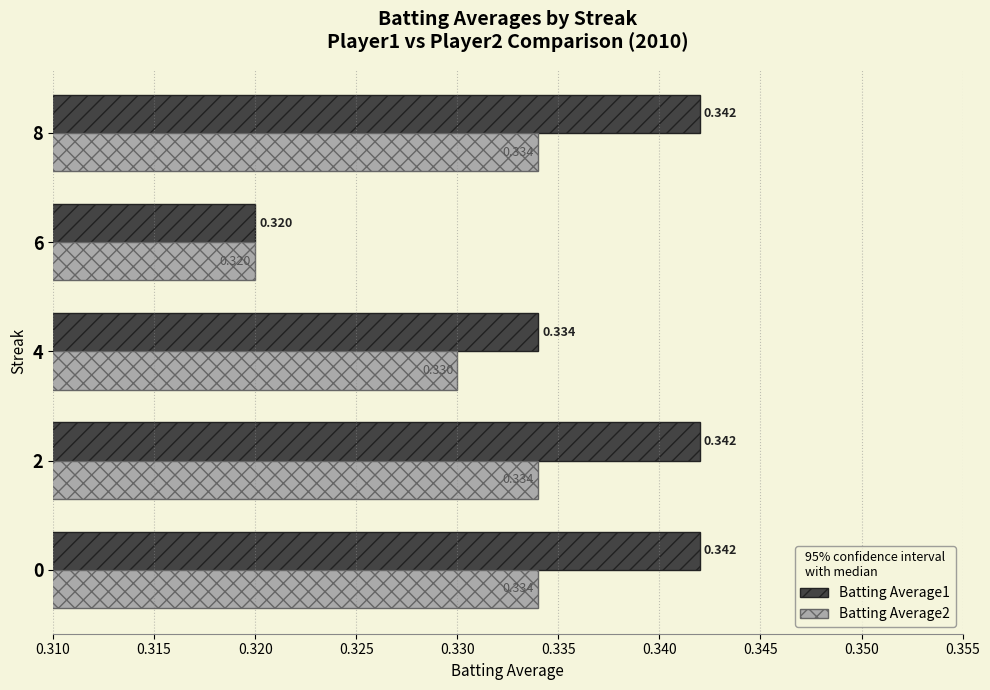

What are all the series names shown in the legend?

Batting Average1, Batting Average2